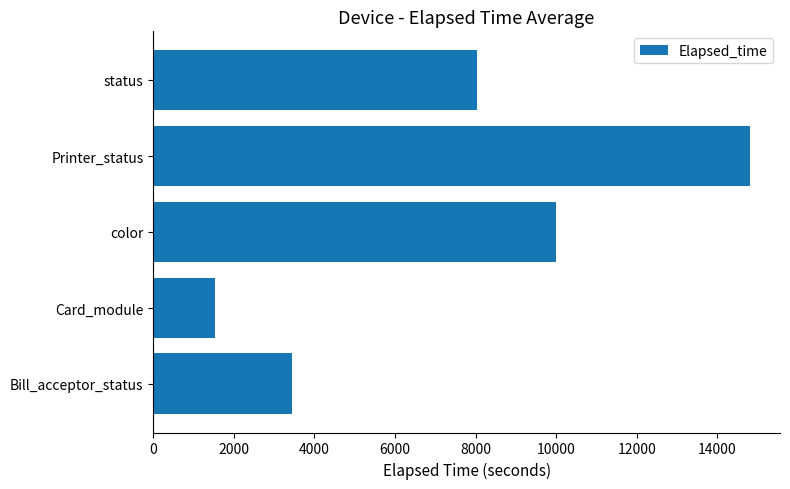

The chart shows a value of 8040 at status. True or false?

True